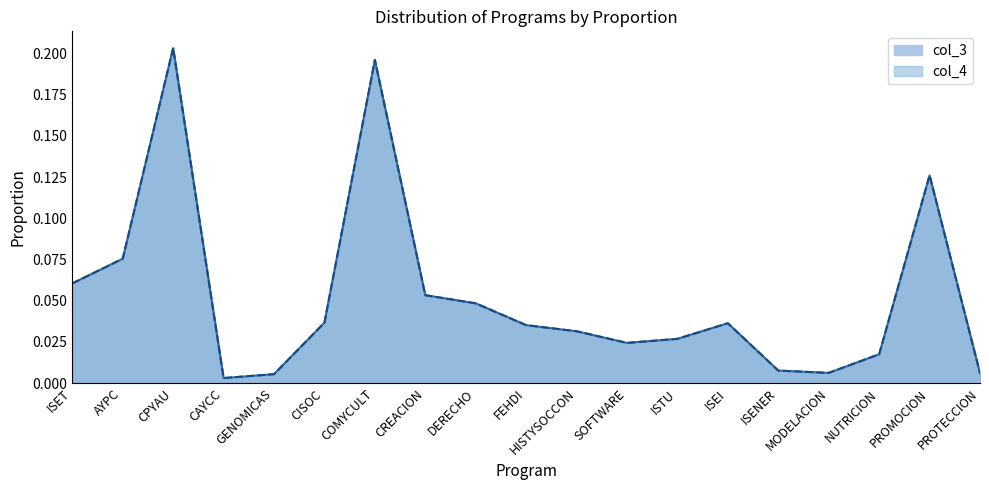

True or false: col_3 and col_4 intersect in this chart.

False